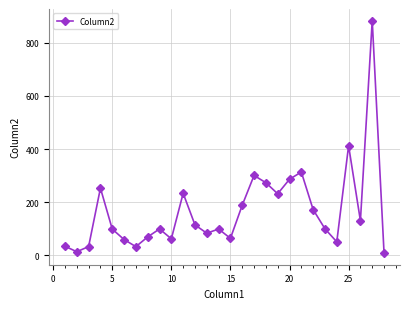

What is the smallest value displayed?

8.6